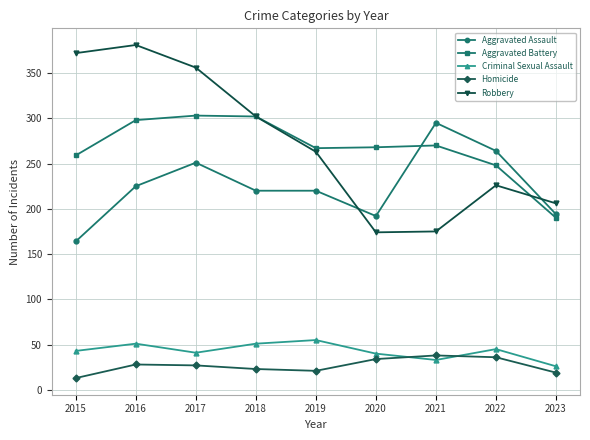

What is the approximate value of Aggravated Assault at 2020?

192